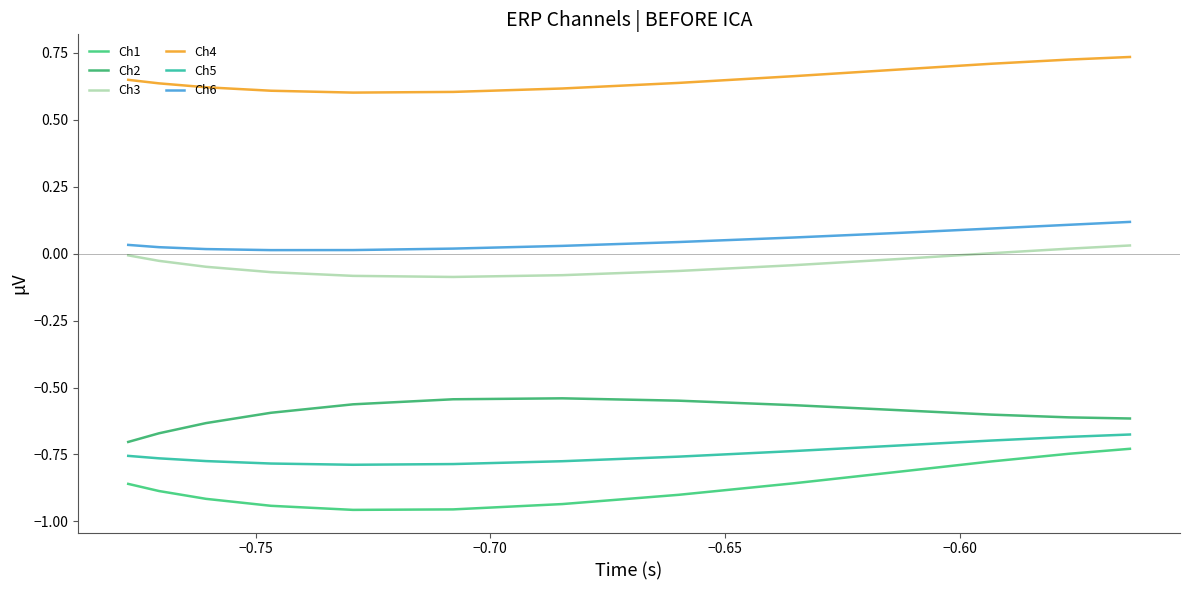

How many lines are shown in the chart?

6